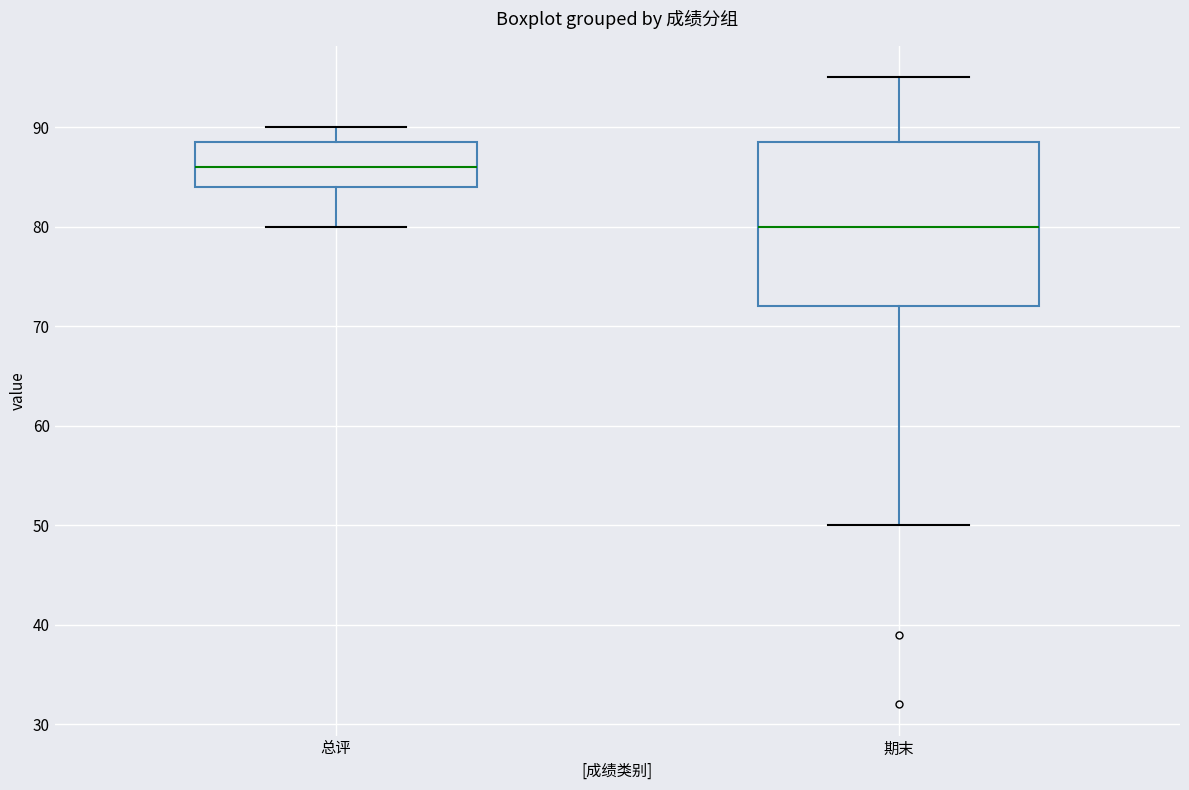

Where is the upper edge of the box for 期末 on the y-axis? The values are not printed on the chart, so give them approximately, as read against the axis.

89